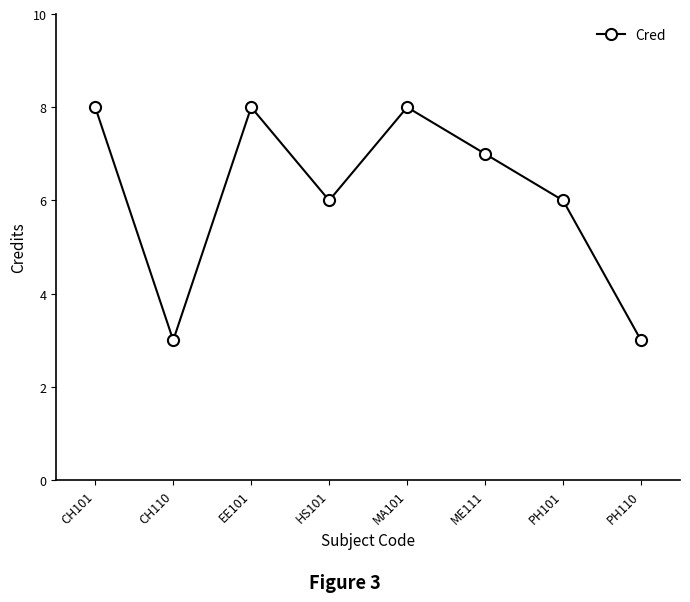

What value does the data have at HS101?

6